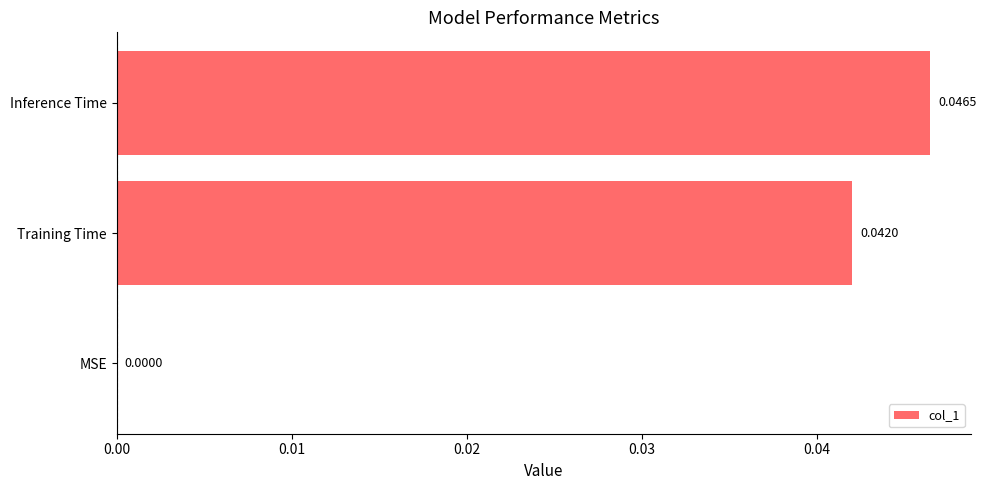

Where is the data nearest to the value 0?

MSE